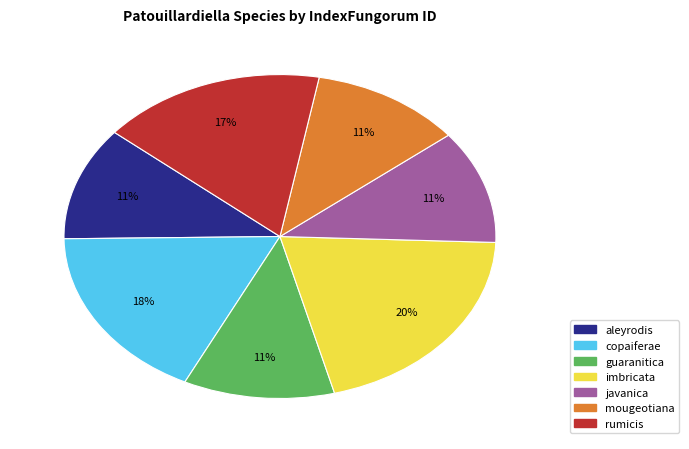

To the nearest percent, what is the difference between the largest and smallest slice percentages?

9%